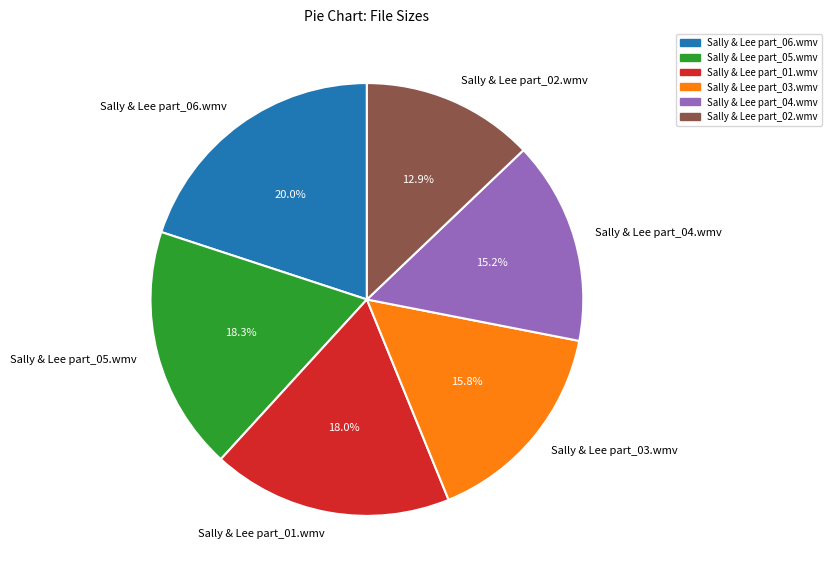

Approximately how many times larger is the value at Sally & Lee part_06.wmv compared to Sally & Lee part_01.wmv?

1.1